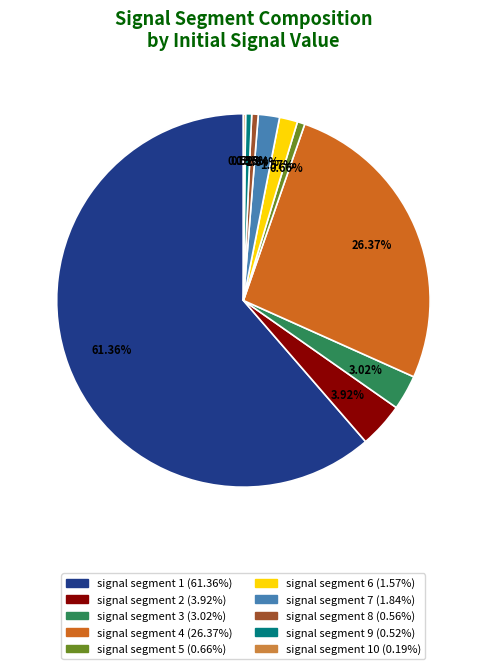

Does any single category account for the majority?

Yes